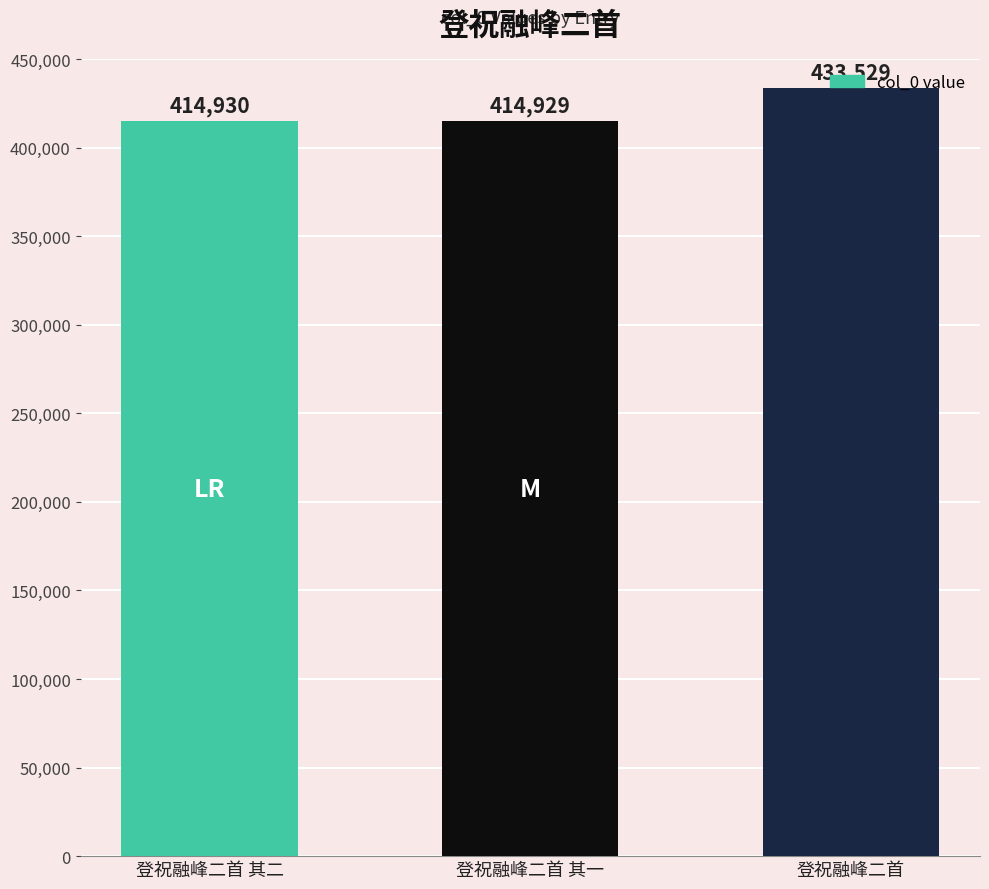

Which has a higher value, 登祝融峰二首 or 登祝融峰二首 其一?

登祝融峰二首